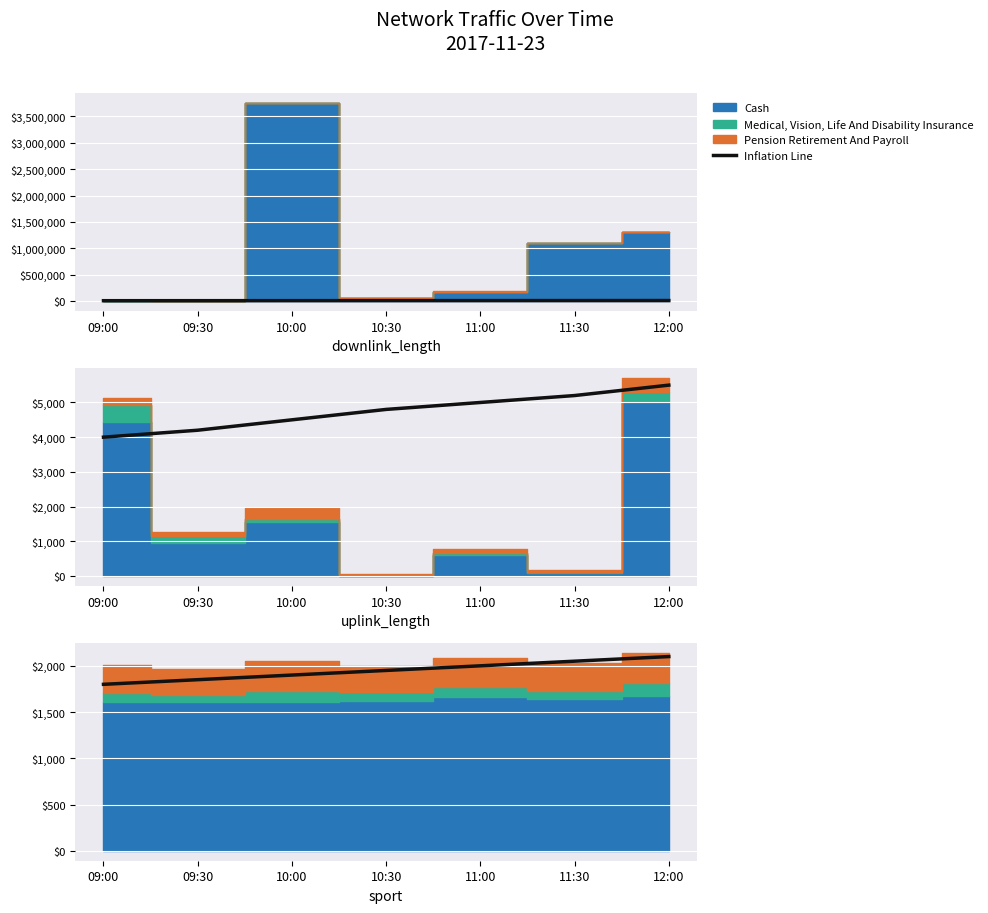

What position from the left is 09:30?

2